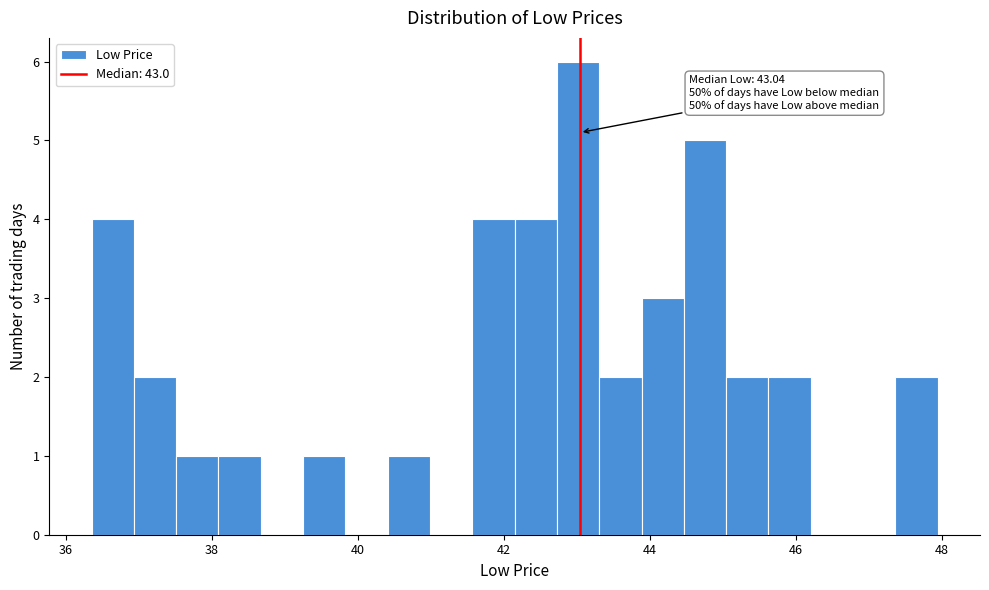

Read against the x-axis, roughly where is the centre of the tallest bar?

43.0